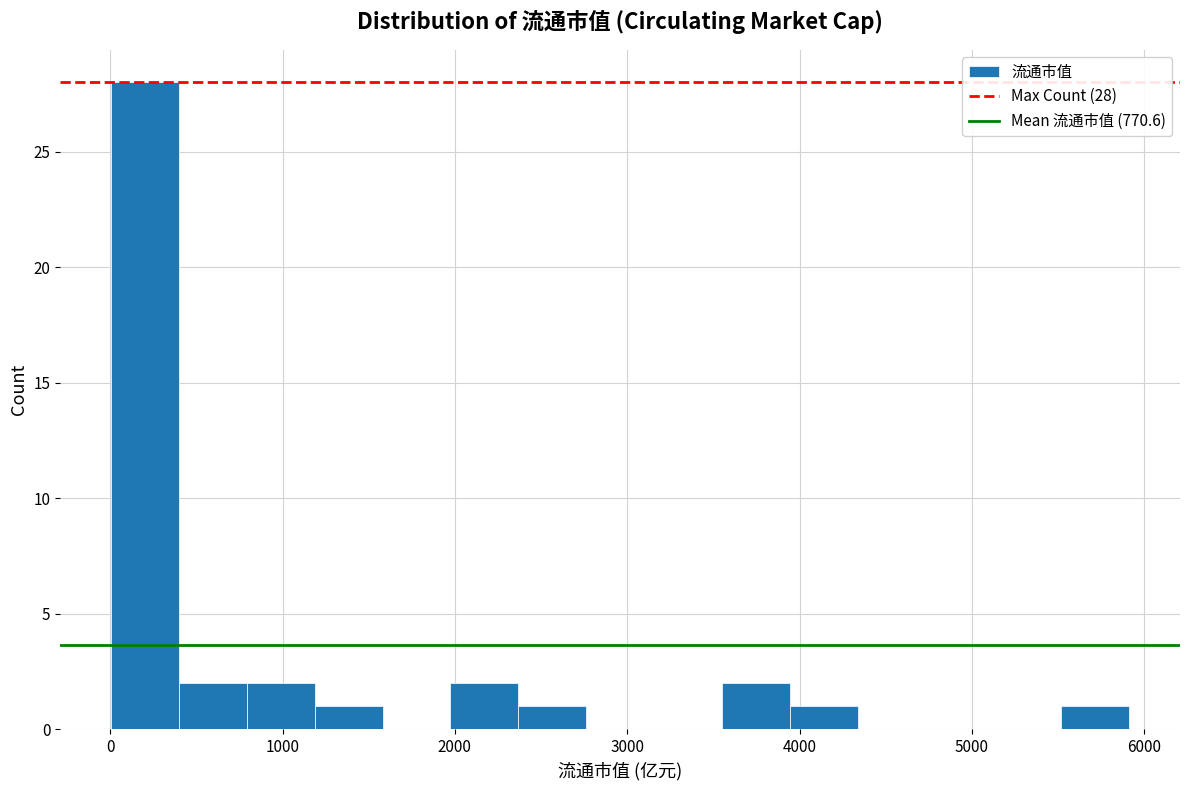

Read against the x-axis, roughly where is the centre of the tallest bar?

200